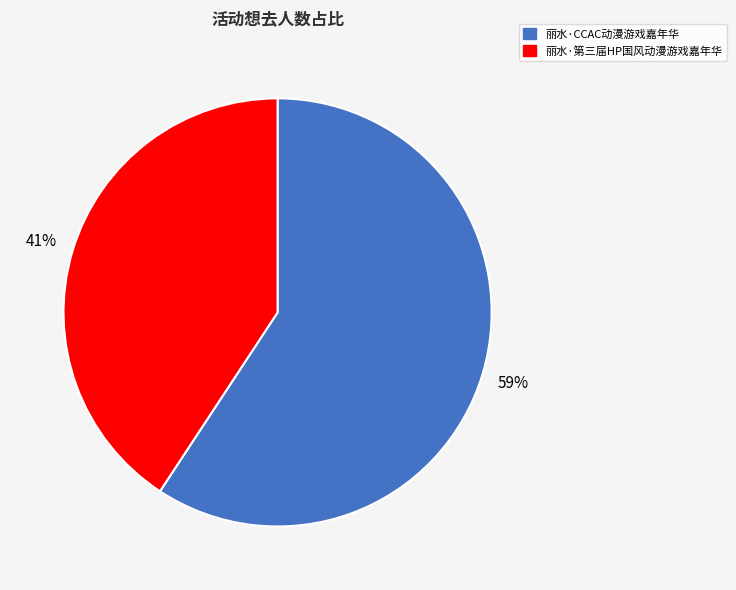

How many slices are in this pie chart?

2